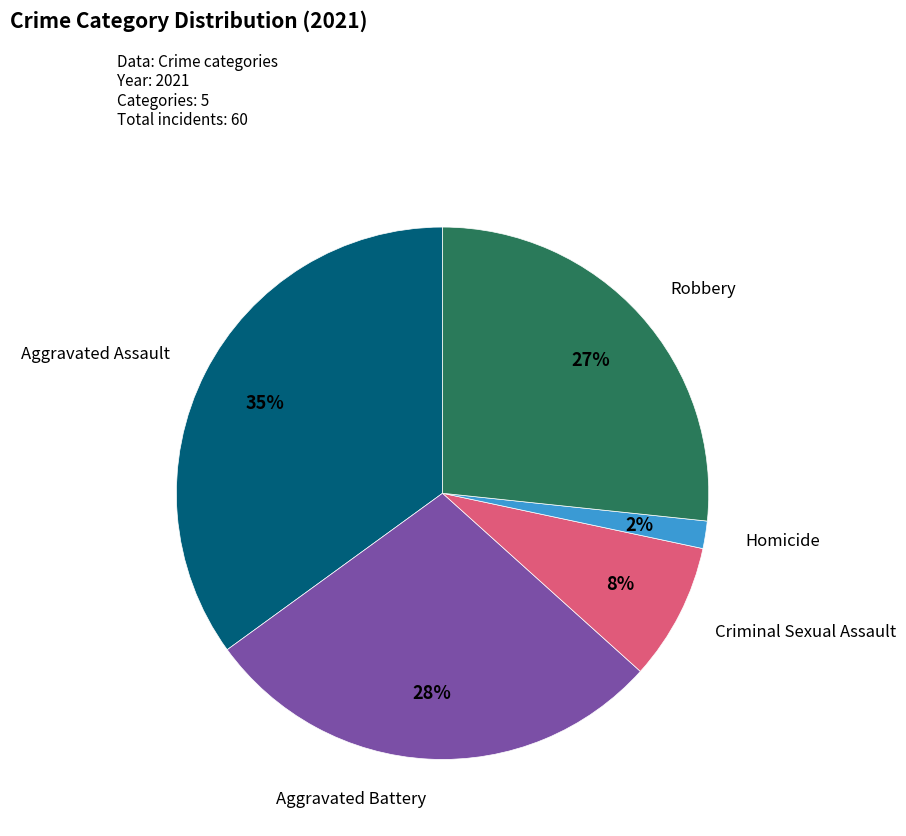

Is there any slice that represents more than half of the pie?

No